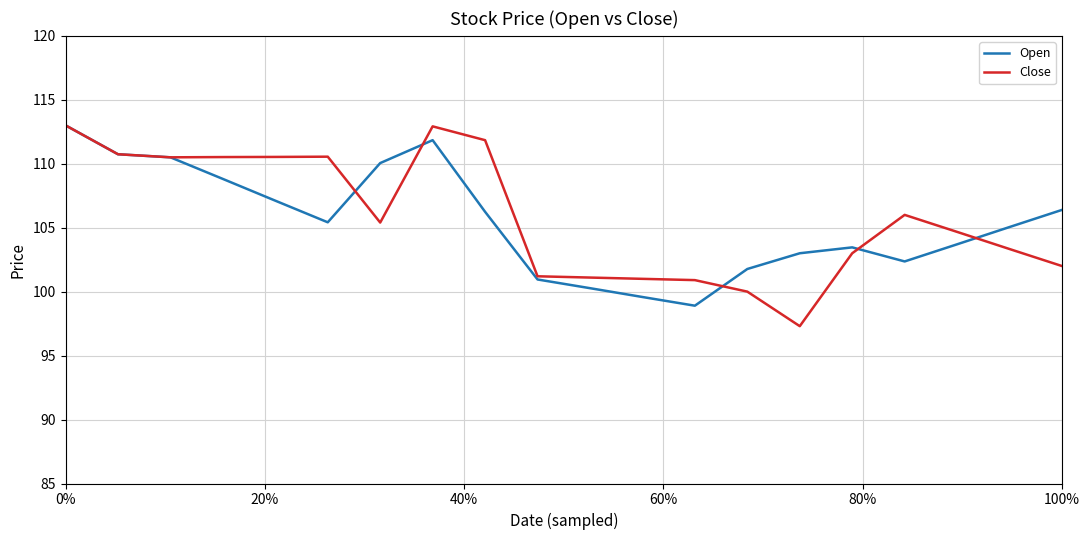

What is the maximum value for Close?

113.0